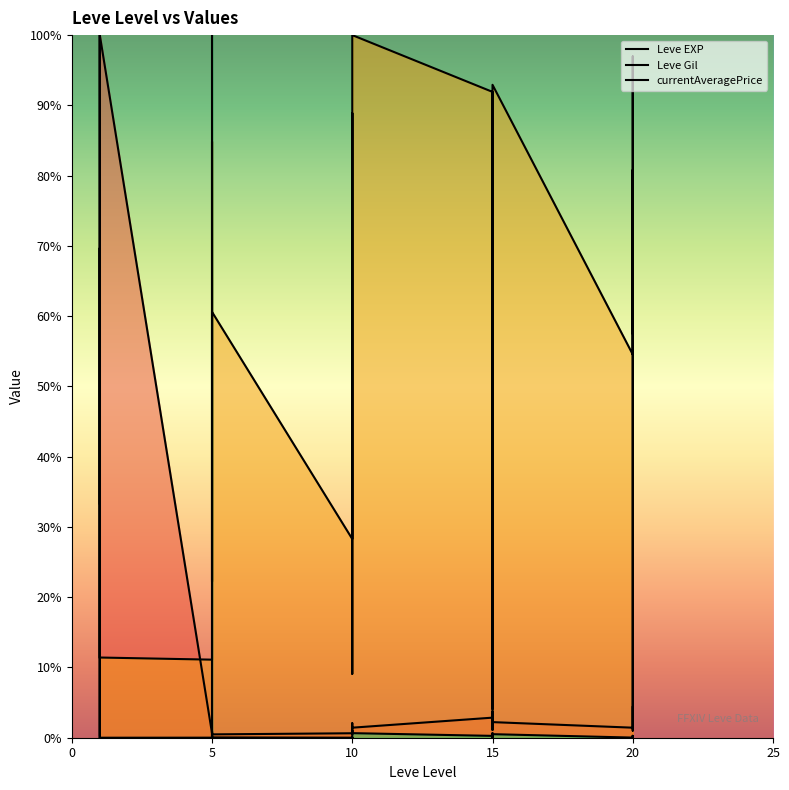

Where is Leve EXP nearest to the value 50?

20